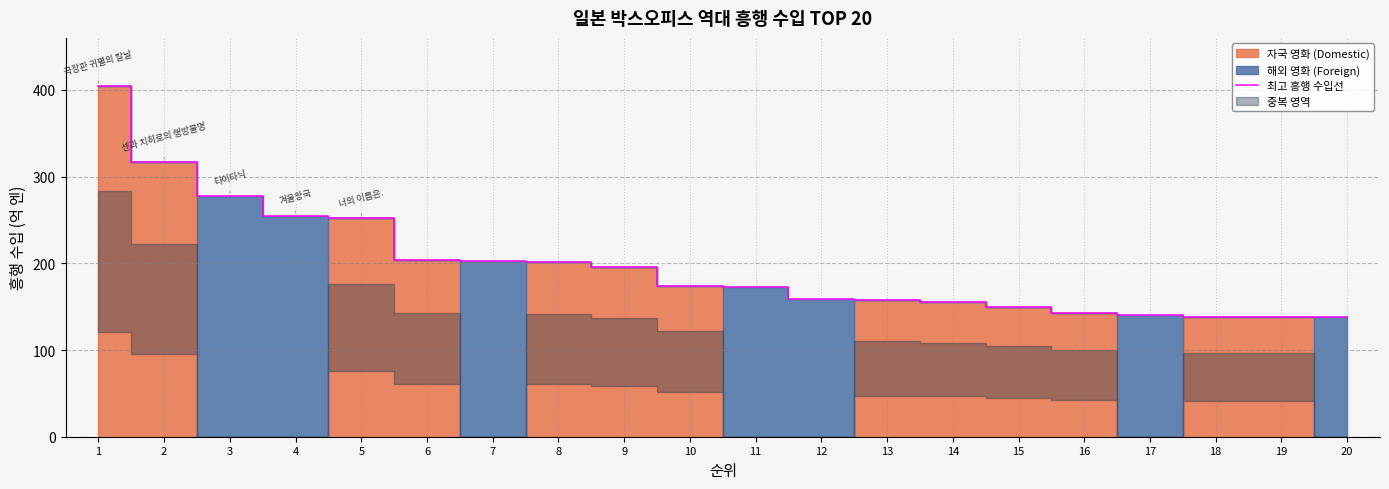

How many lines are shown in the chart?

1